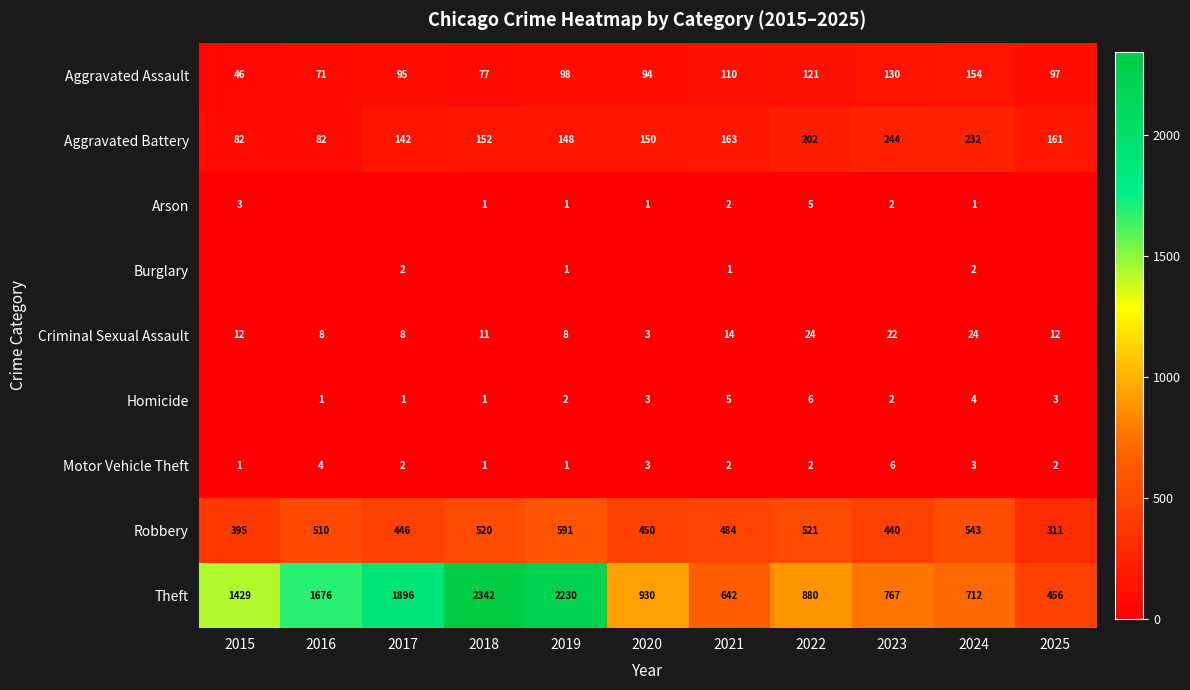

The Arson series shows 3 at 2015. True or false?

True